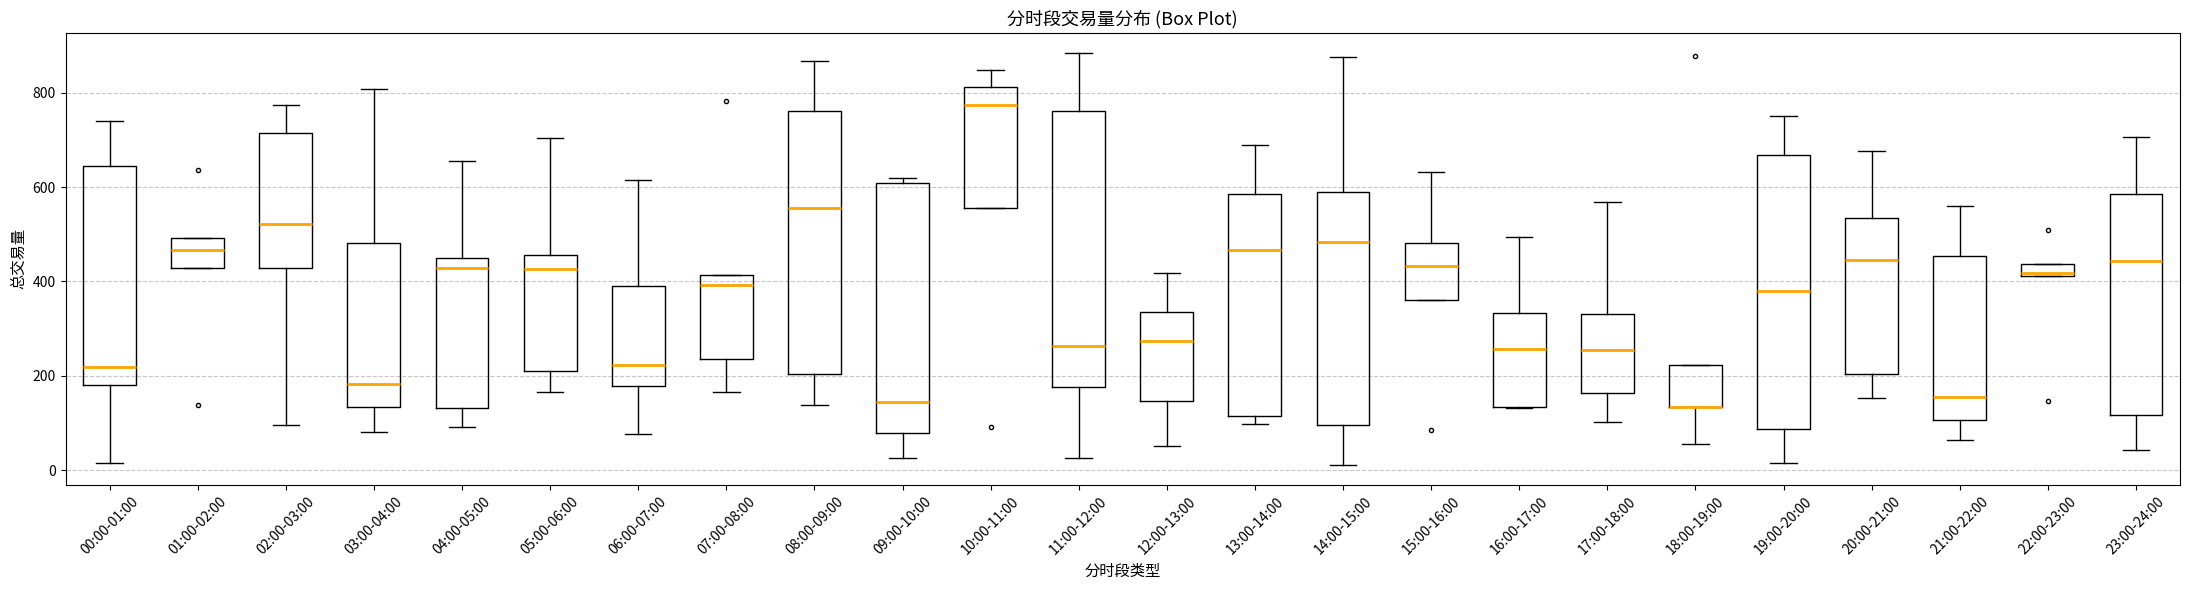

Where does the median line of the box for 01:00-02:00 sit on the y-axis? The values are not printed on the chart, so give them approximately, as read against the axis.

460